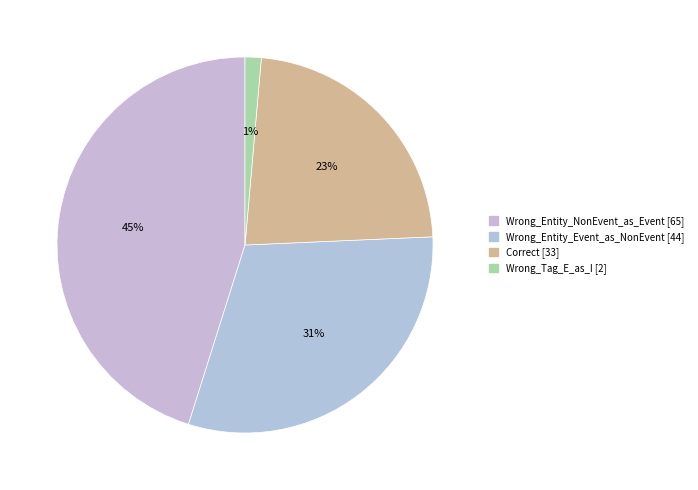

Rank the categories by value from highest to lowest.

Wrong_Entity_NonEvent_as_Event, Wrong_Entity_Event_as_NonEvent, Correct, Wrong_Tag_E_as_I